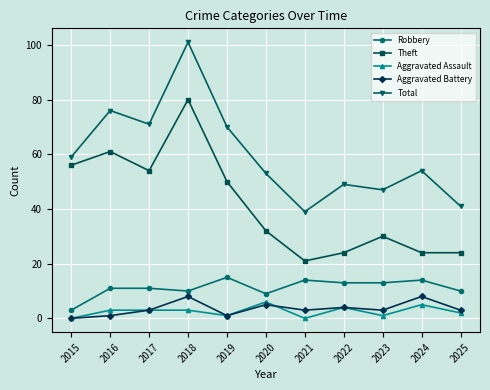

The value of Theft at 2025 is 24. True or false?

True